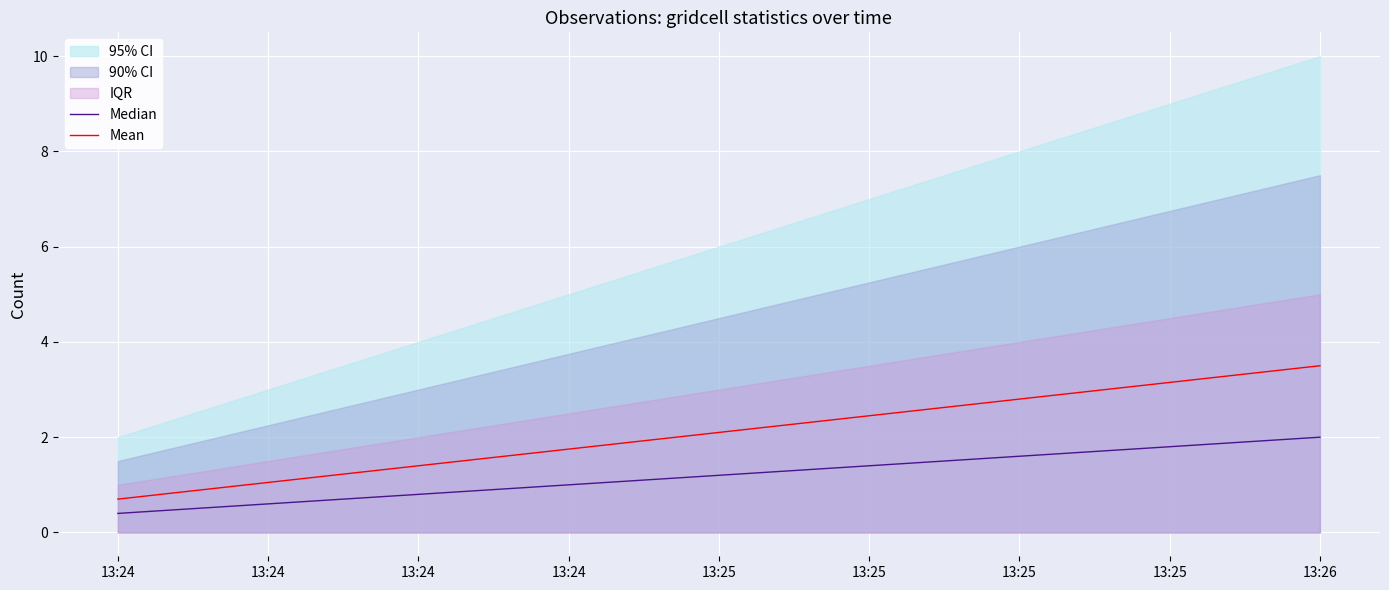

Reading left to right, transcribe all the data shown in this chart.

Median: 0.4	1.2	2.0
Mean: 0.7	2.1	3.5